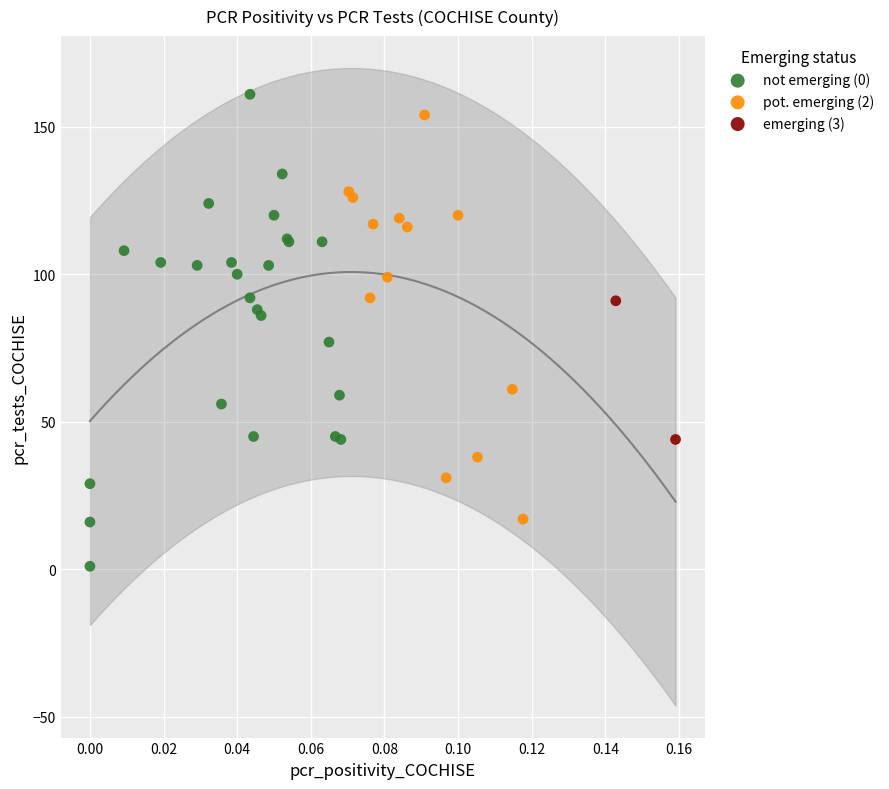

What are all the series names shown in the legend?

not emerging (0), pot. emerging (2), emerging (3)